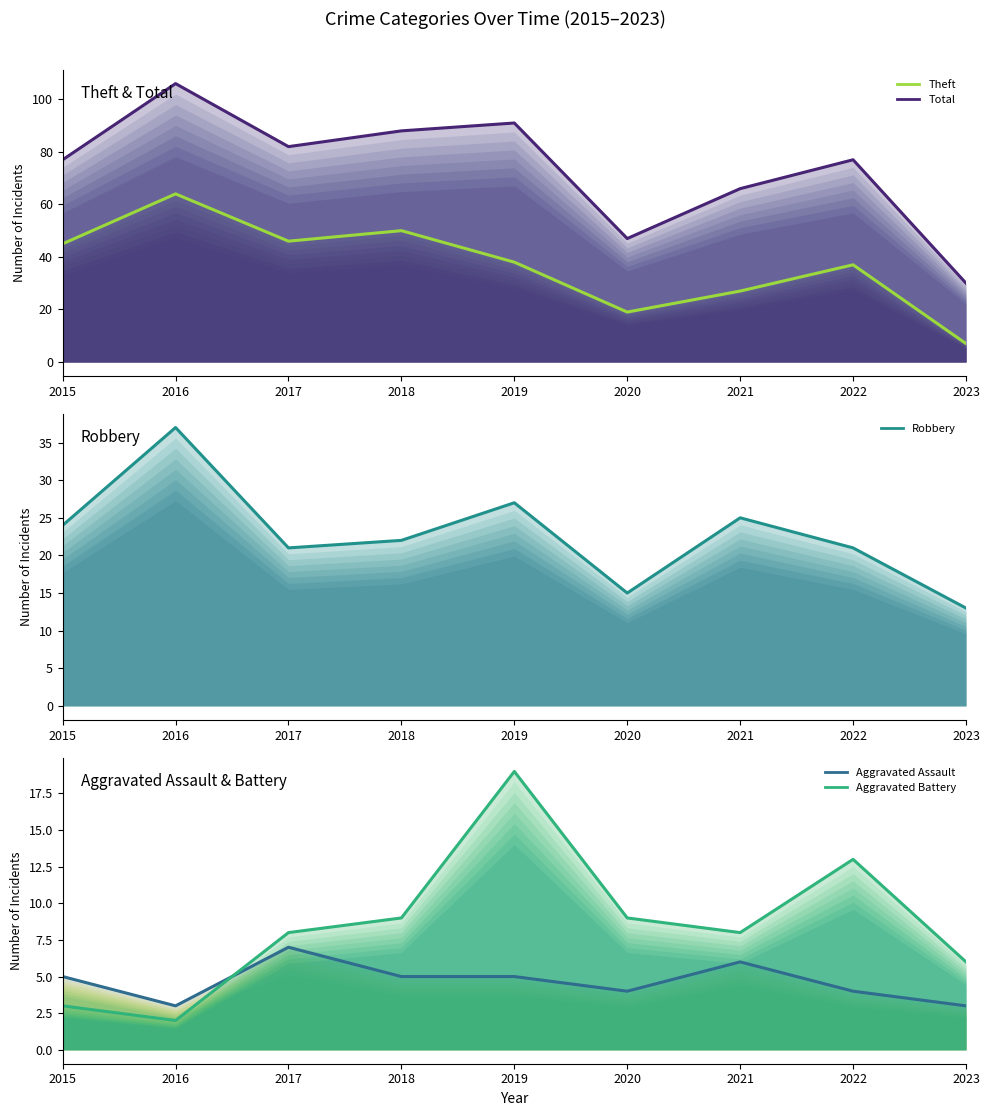

Reading right to left, list all the values displayed in this chart.

Theft: 2023=7	2022=37	2021=27	2020=19	2019=38	2018=50	2017=46	2016=64	2015=45
Total: 2023=30	2022=77	2021=66	2020=47	2019=91	2018=88	2017=82	2016=106	2015=77
Robbery: 2023=13	2022=21	2021=25	2020=15	2019=27	2018=22	2017=21	2016=37	2015=24
Aggravated Assault: 2023=3	2022=4	2021=6	2020=4	2019=5	2018=5	2017=7	2016=3	2015=5
Aggravated Battery: 2023=6	2022=13	2021=8	2020=9	2019=19	2018=9	2017=8	2016=2	2015=3